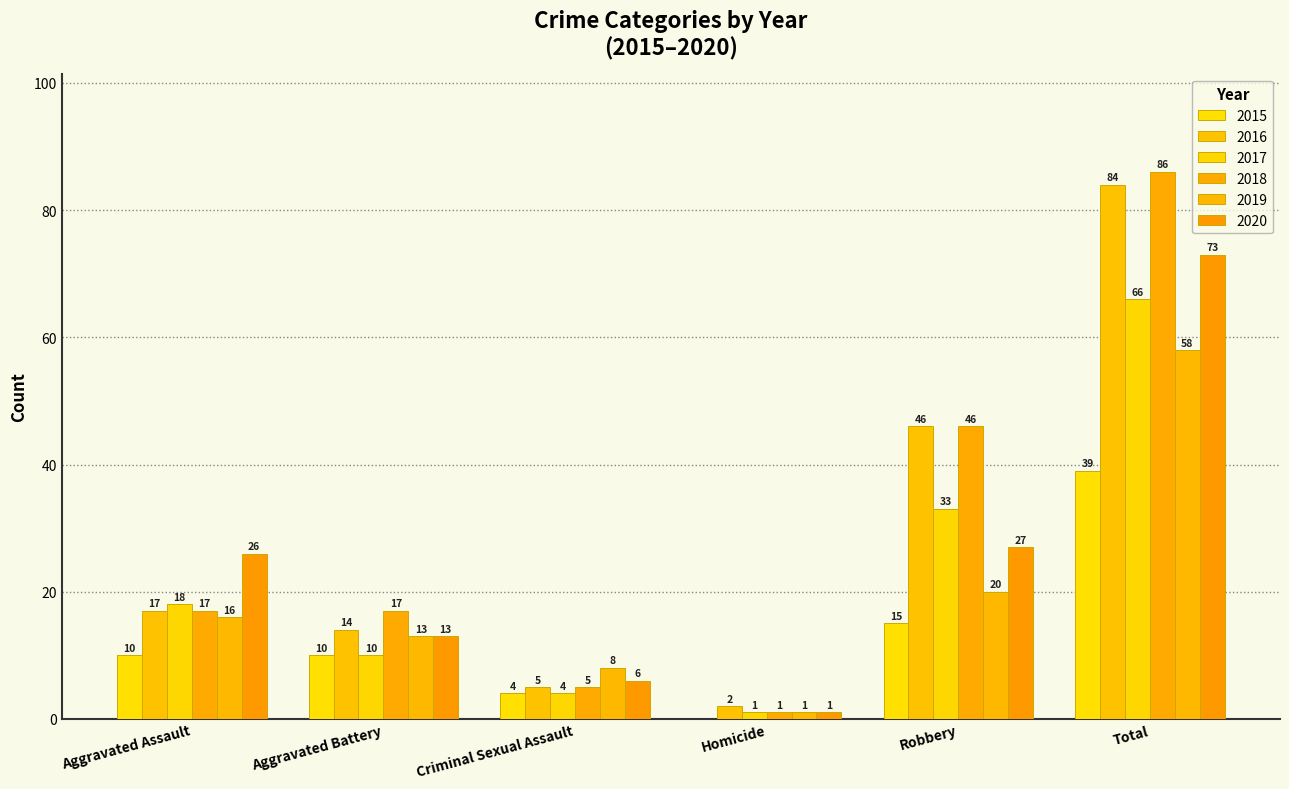

Which label corresponds to the largest value in the chart?

Total